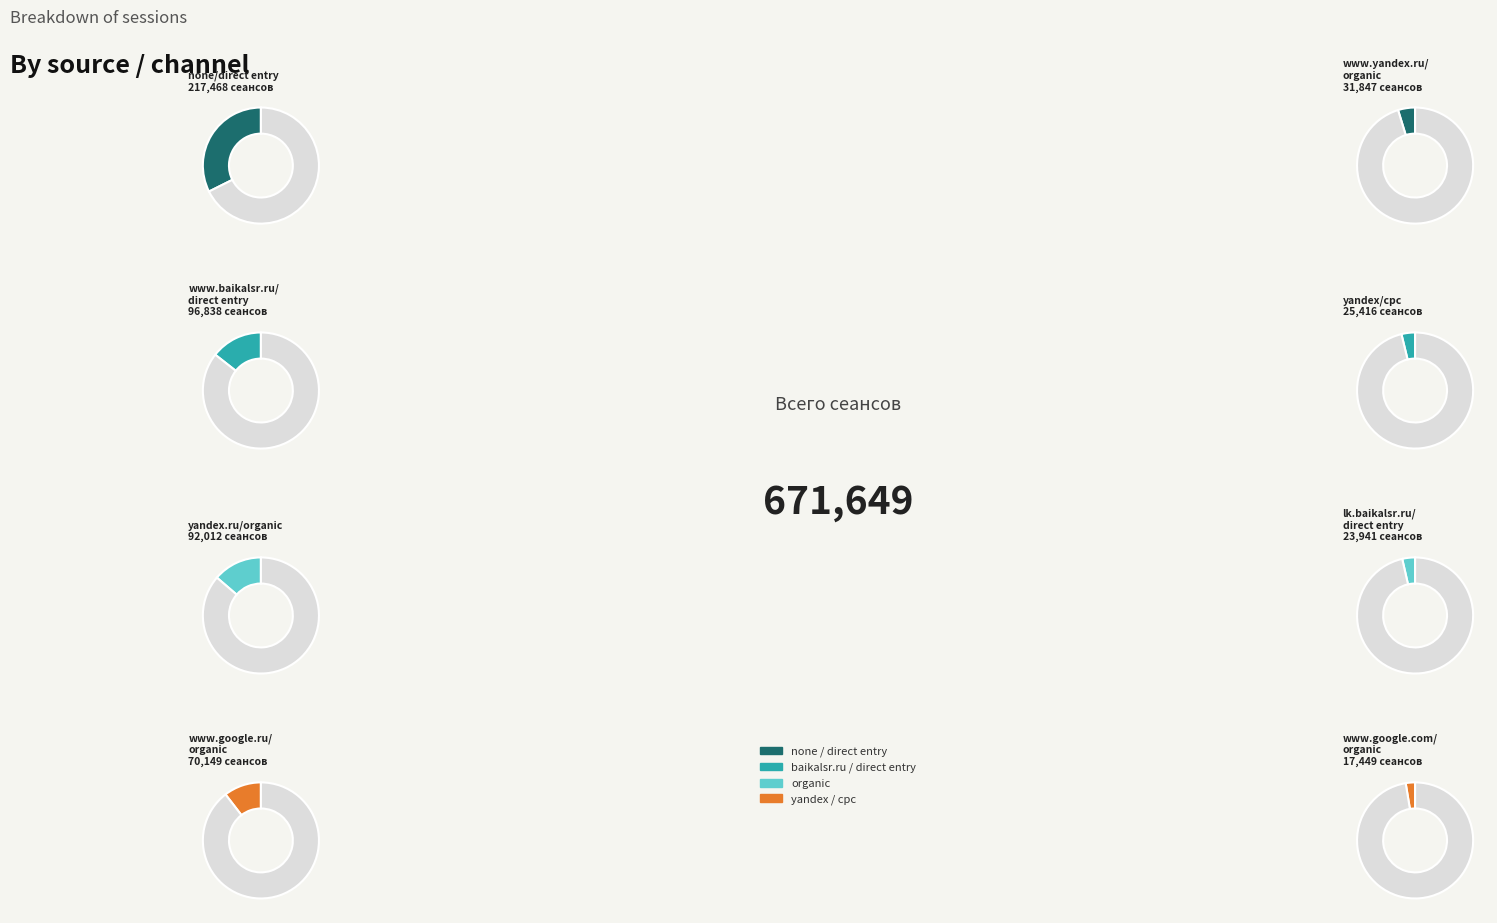

What percentage is the yandex/cpc slice, to the nearest percent?

4%